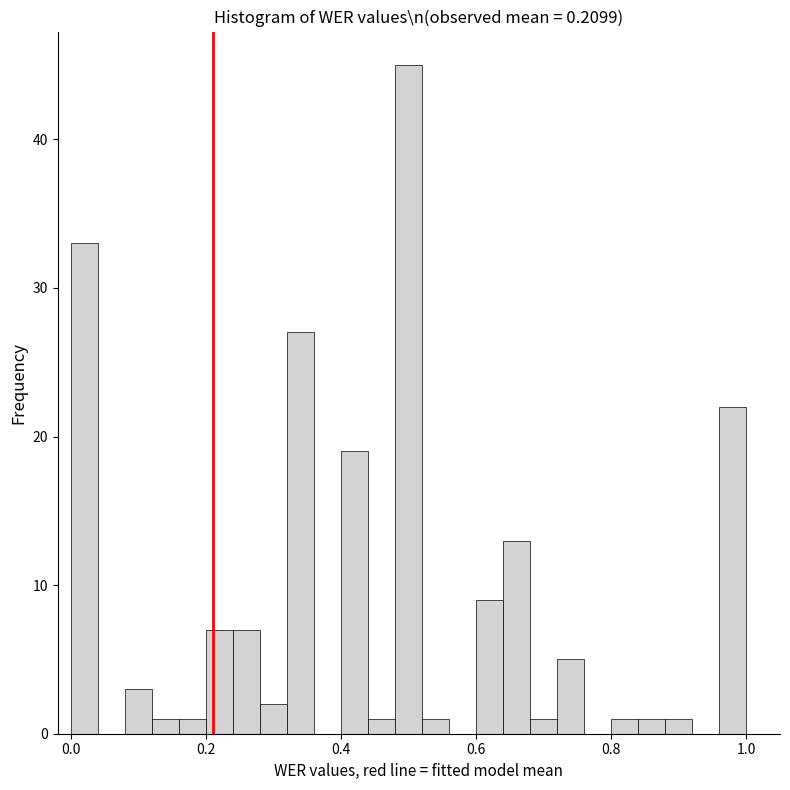

Read against the x-axis, roughly where is the centre of the tallest bar?

0.50